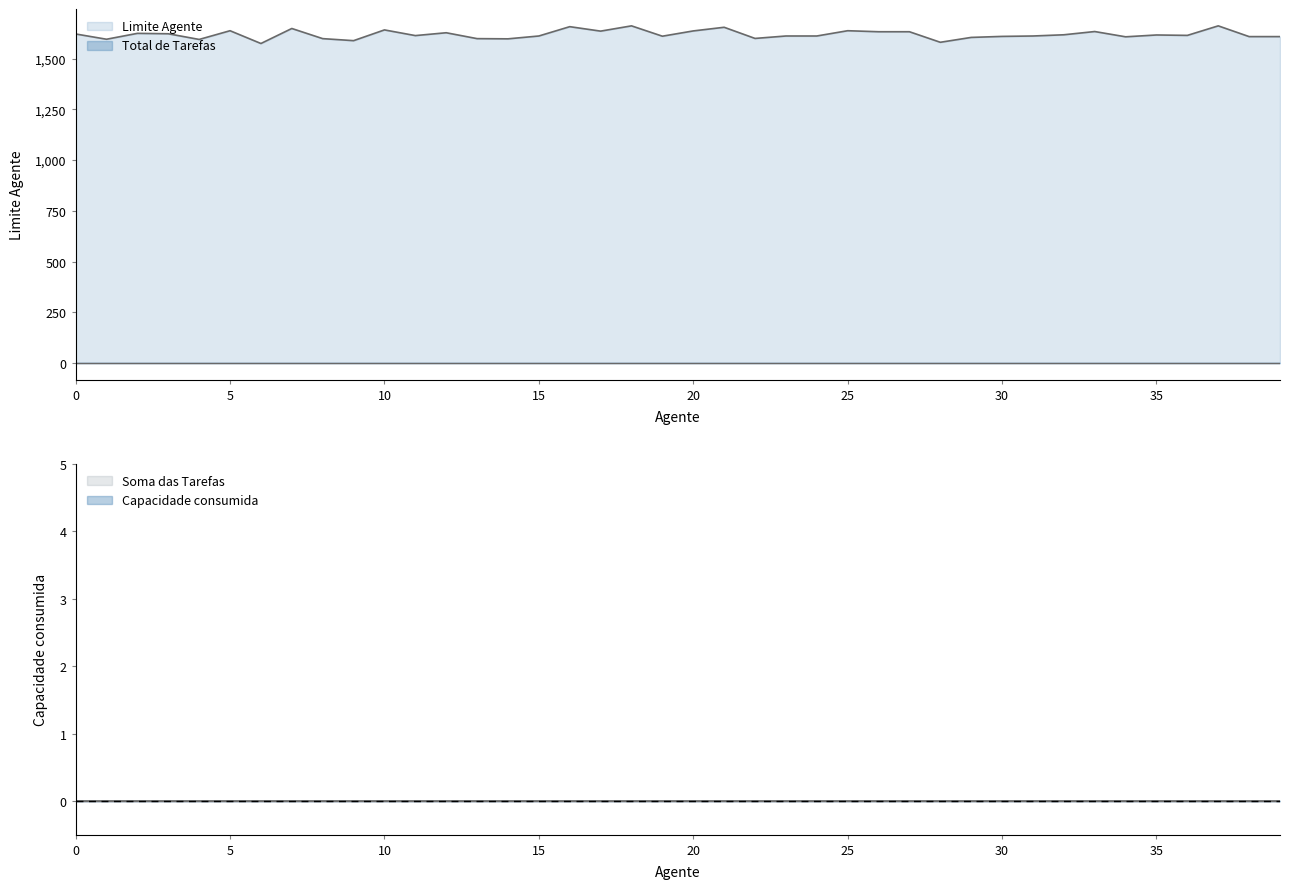

The Total de Tarefas series shows 0 at 35. True or false?

True